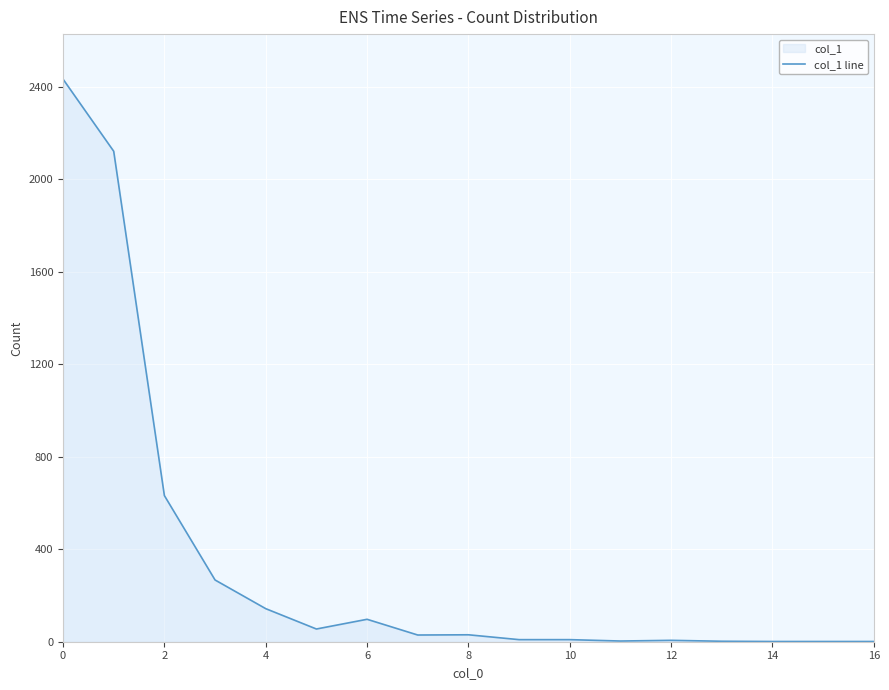

What is the label of the 13th point from the left?

12